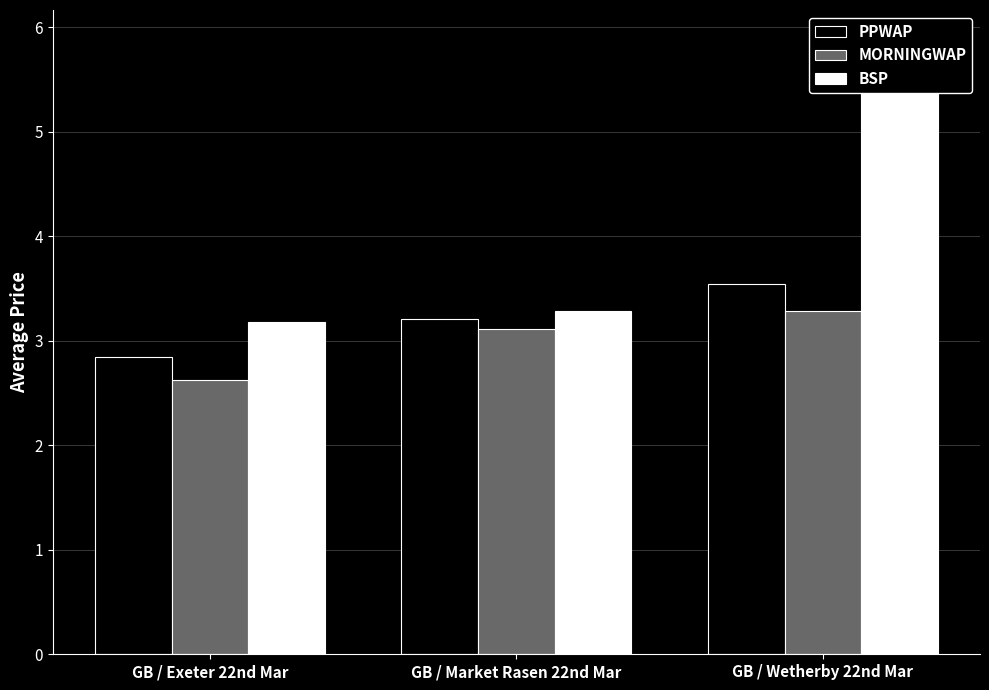

What is the difference between the maximum and minimum values in the PPWAP series?

0.7